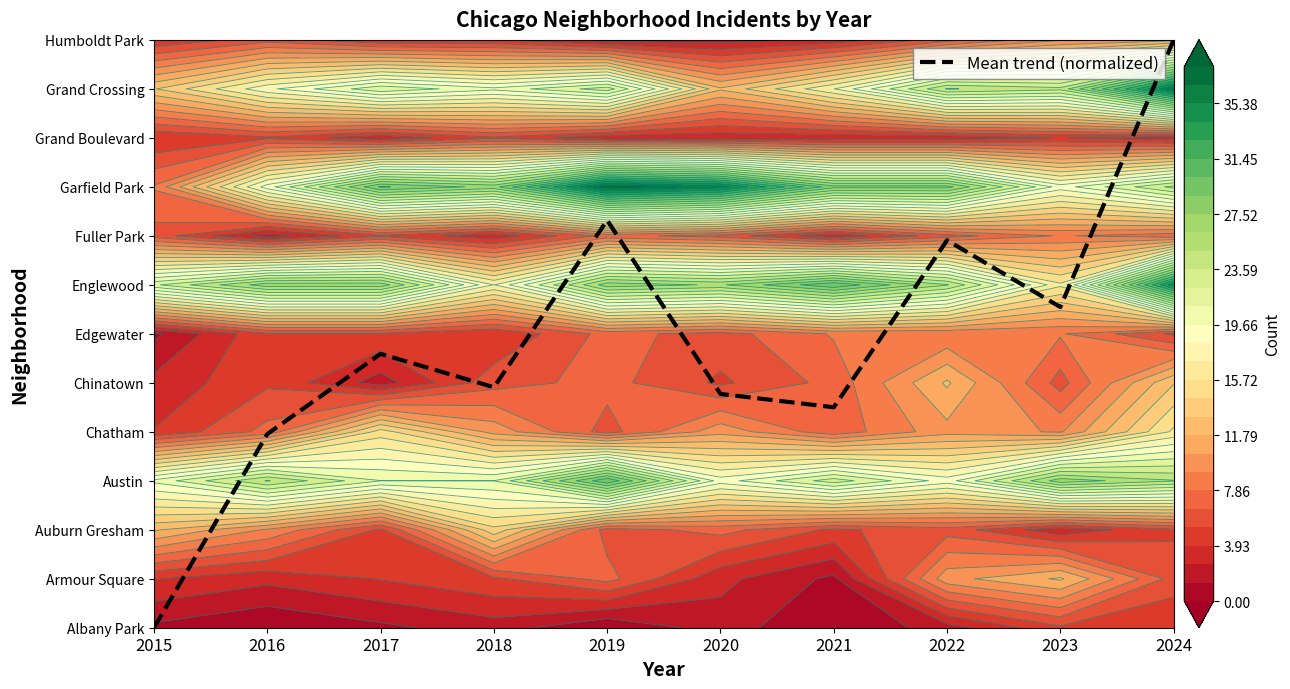

Is it true that the value at 2017 is 7.4?

False